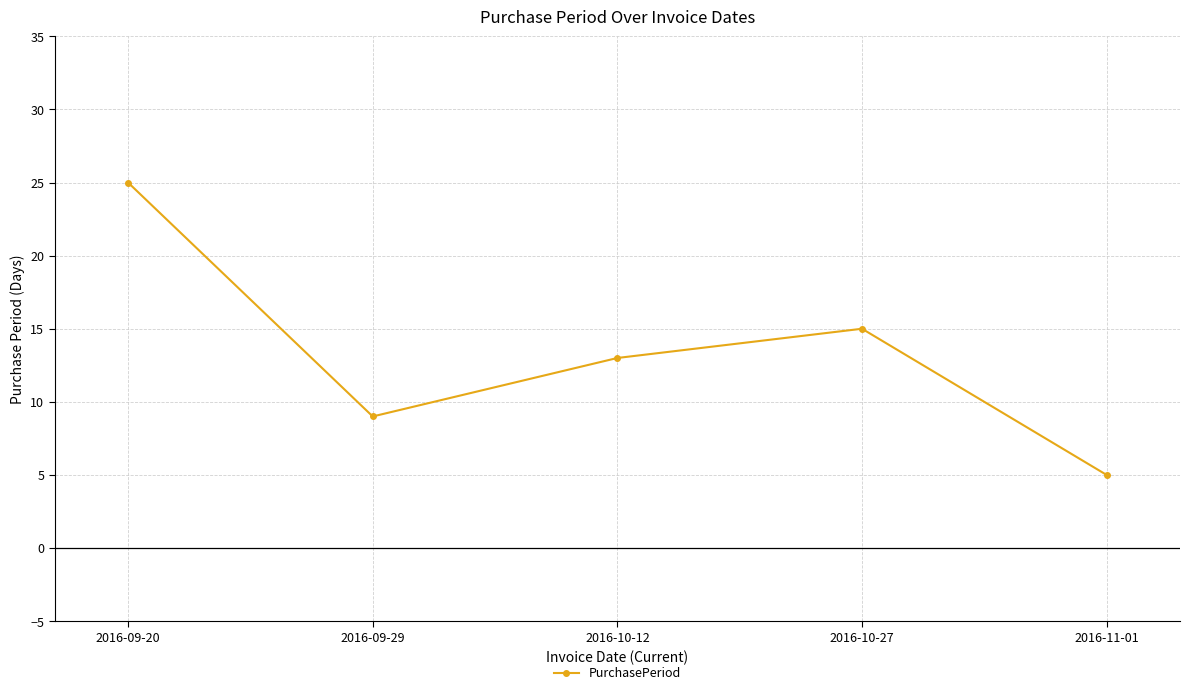

Does the chart display data point markers on the line(s)?

Yes